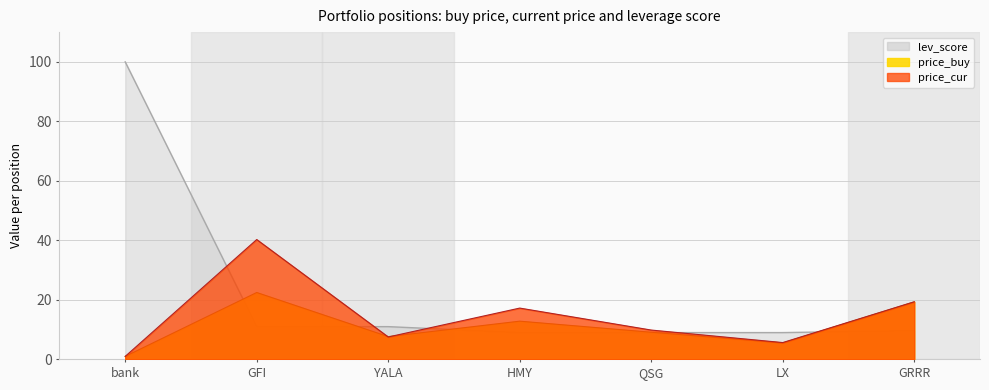

At which category does the chart reach its peak across all series?

bank